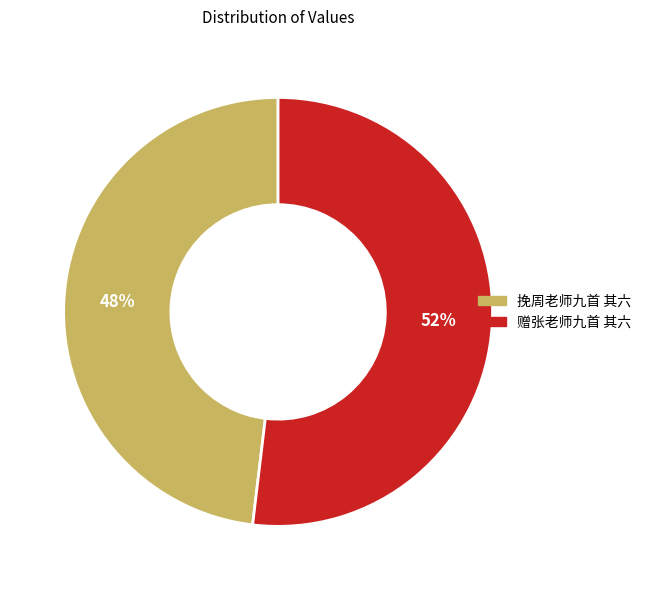

Do 赠张老师九首 其六 and 挽周老师九首 其六 together represent more than half of the pie?

Yes